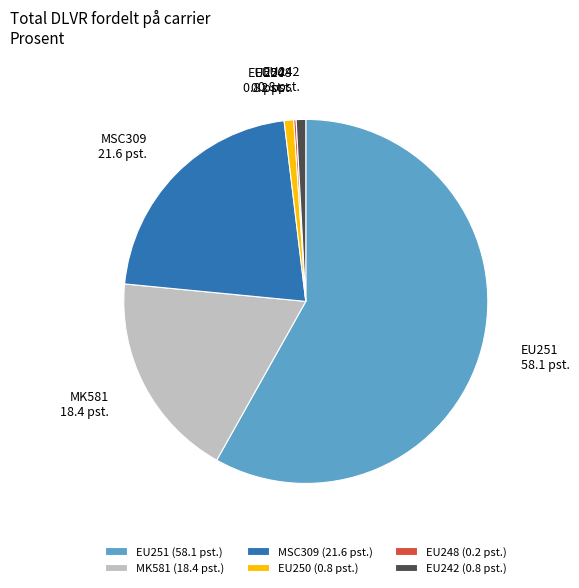

Is it true that EU251 is 67% of the pie?

False